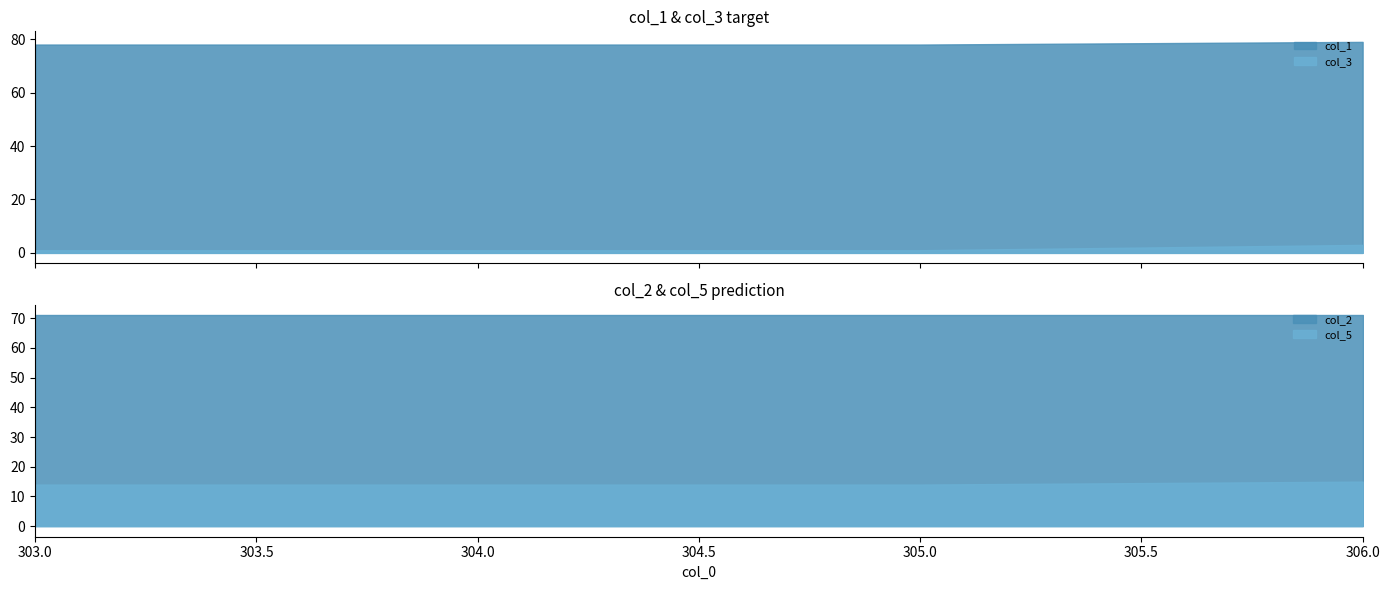

True or false: col_3 and col_5 intersect in this chart.

False